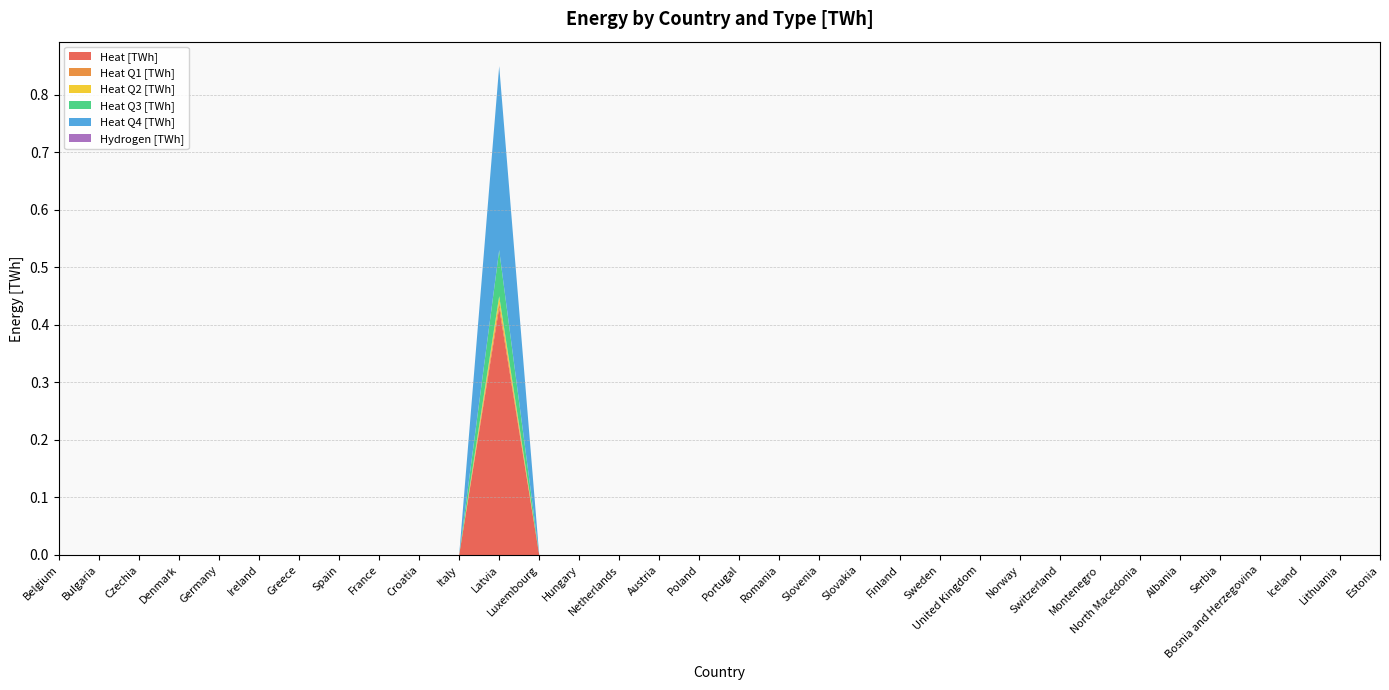

Reading left to right, what are all the values shown in this chart?

Heat [TWh]: 0.0	0.0	0.0	0.0	0.0	0.0	0.0	0.0	0.0	0.0	0.0	0.4	0.0	0.0	0.0	0.0	0.0	0.0	0.0	0.0	0.0	0.0	0.0	0.0	0.0	0.0	0.0	0.0	0.0	0.0	0.0	0.0	0.0	0.0
Heat Q1 [TWh]: 0.0	0.0	0.0	0.0	0.0	0.0	0.0	0.0	0.0	0.0	0.0	0.0	0.0	0.0	0.0	0.0	0.0	0.0	0.0	0.0	0.0	0.0	0.0	0.0	0.0	0.0	0.0	0.0	0.0	0.0	0.0	0.0	0.0	0.0
Heat Q2 [TWh]: 0.0	0.0	0.0	0.0	0.0	0.0	0.0	0.0	0.0	0.0	0.0	0.0	0.0	0.0	0.0	0.0	0.0	0.0	0.0	0.0	0.0	0.0	0.0	0.0	0.0	0.0	0.0	0.0	0.0	0.0	0.0	0.0	0.0	0.0
Heat Q3 [TWh]: 0.0	0.0	0.0	0.0	0.0	0.0	0.0	0.0	0.0	0.0	0.0	0.1	0.0	0.0	0.0	0.0	0.0	0.0	0.0	0.0	0.0	0.0	0.0	0.0	0.0	0.0	0.0	0.0	0.0	0.0	0.0	0.0	0.0	0.0
Heat Q4 [TWh]: 0.0	0.0	0.0	0.0	0.0	0.0	0.0	0.0	0.0	0.0	0.0	0.3	0.0	0.0	0.0	0.0	0.0	0.0	0.0	0.0	0.0	0.0	0.0	0.0	0.0	0.0	0.0	0.0	0.0	0.0	0.0	0.0	0.0	0.0
Hydrogen [TWh]: 0.0	0.0	0.0	0.0	0.0	0.0	0.0	0.0	0.0	0.0	0.0	0.0	0.0	0.0	0.0	0.0	0.0	0.0	0.0	0.0	0.0	0.0	0.0	0.0	0.0	0.0	0.0	0.0	0.0	0.0	0.0	0.0	0.0	0.0